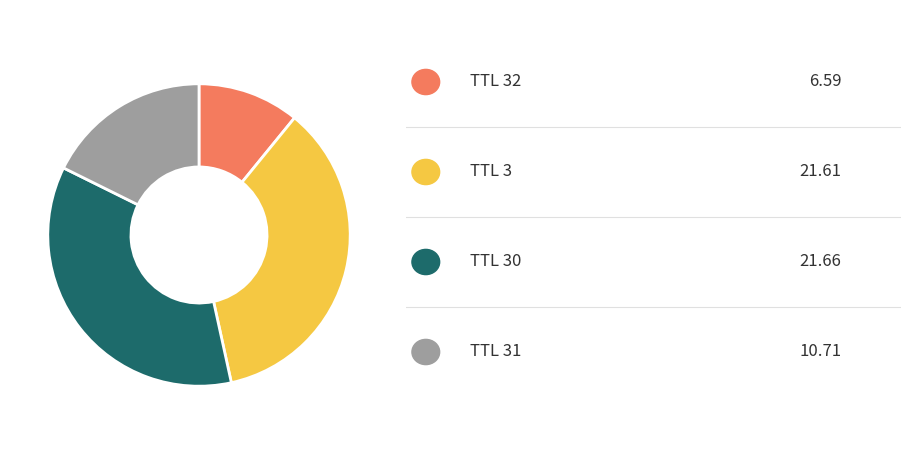

Does any single category account for the majority?

No